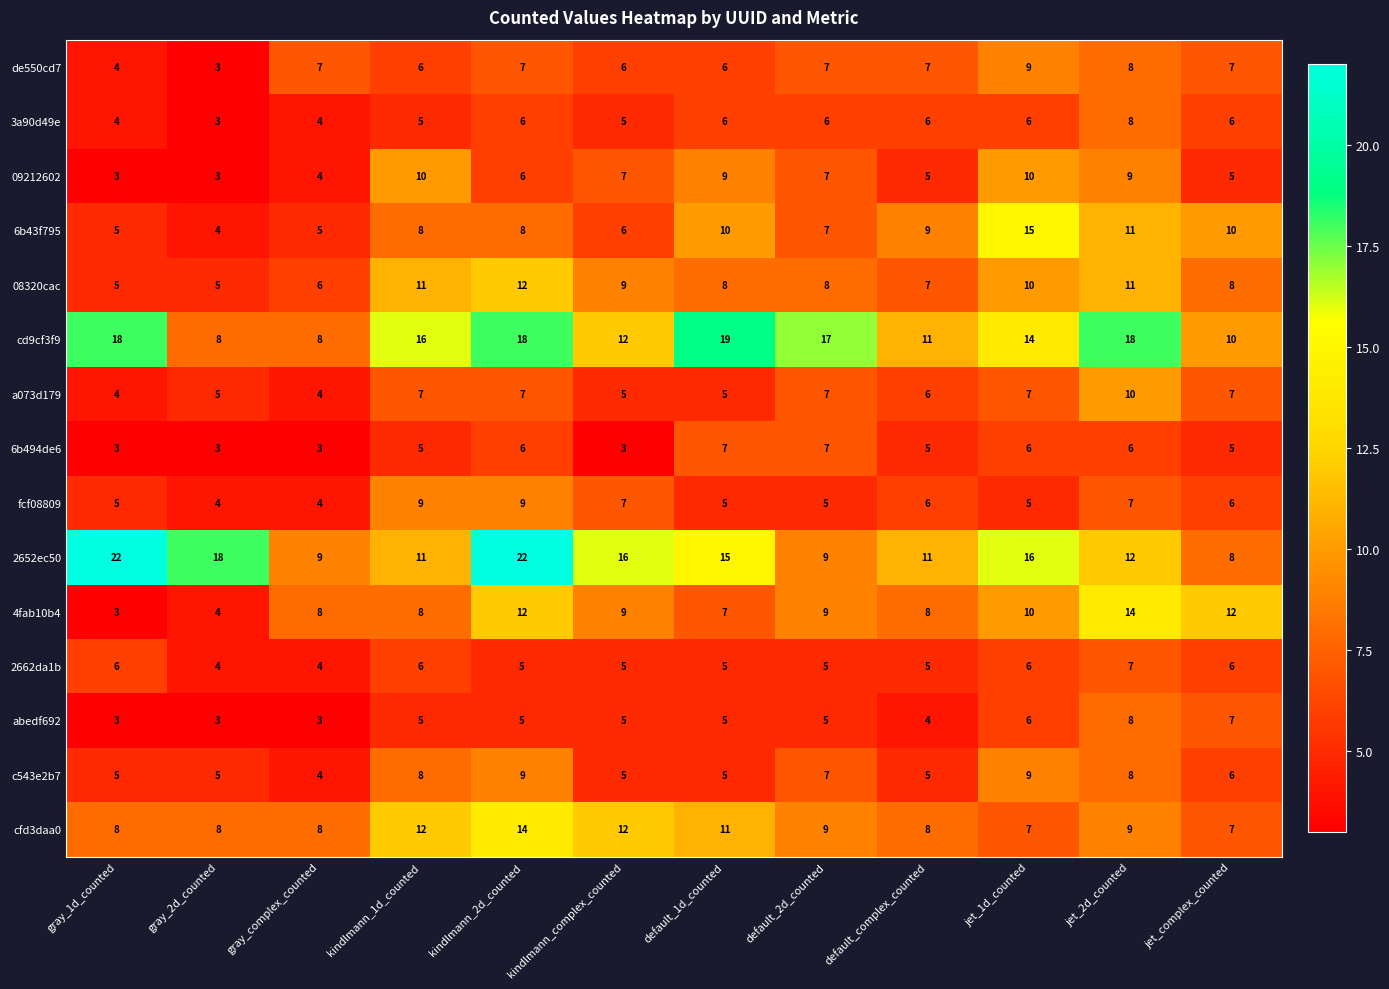

What is the difference between the fcf08809 values at default_1d_counted and kindlmann_2d_counted?

4